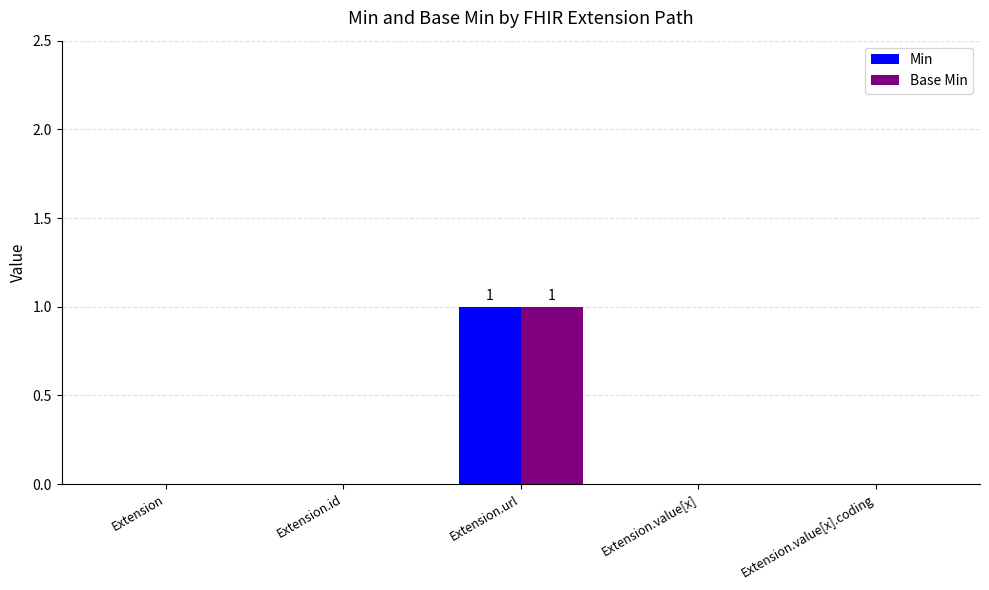

Reading left to right, extract all data points from this chart.

Min: Extension=0	Extension.id=0	Extension.url=1	Extension.value[x]=0	Extension.value[x].coding=0
Base Min: Extension=0	Extension.id=0	Extension.url=1	Extension.value[x]=0	Extension.value[x].coding=0